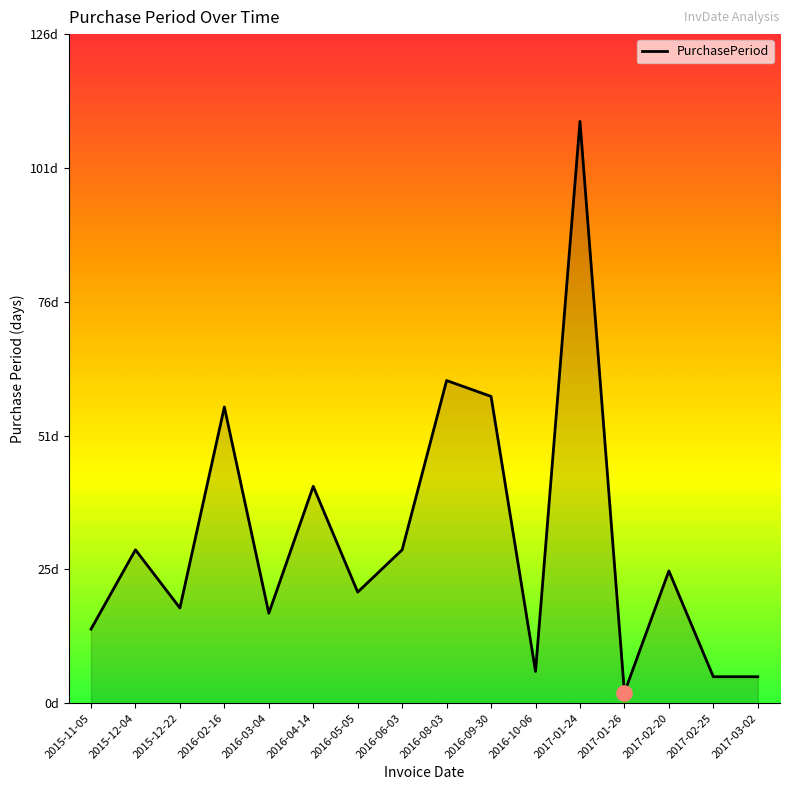

Which has a higher value, 2016-03-04 or 2016-06-03?

2016-06-03